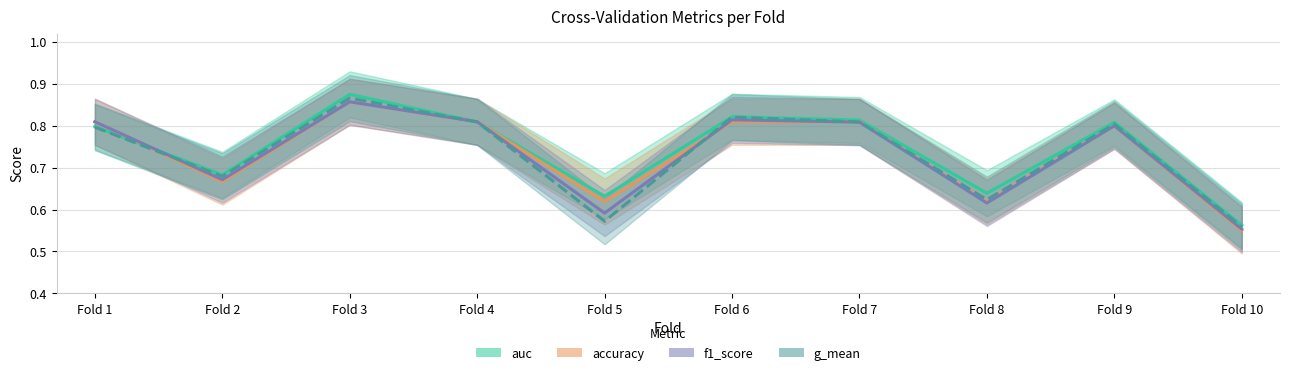

Which series has the widest spread of values?

auc